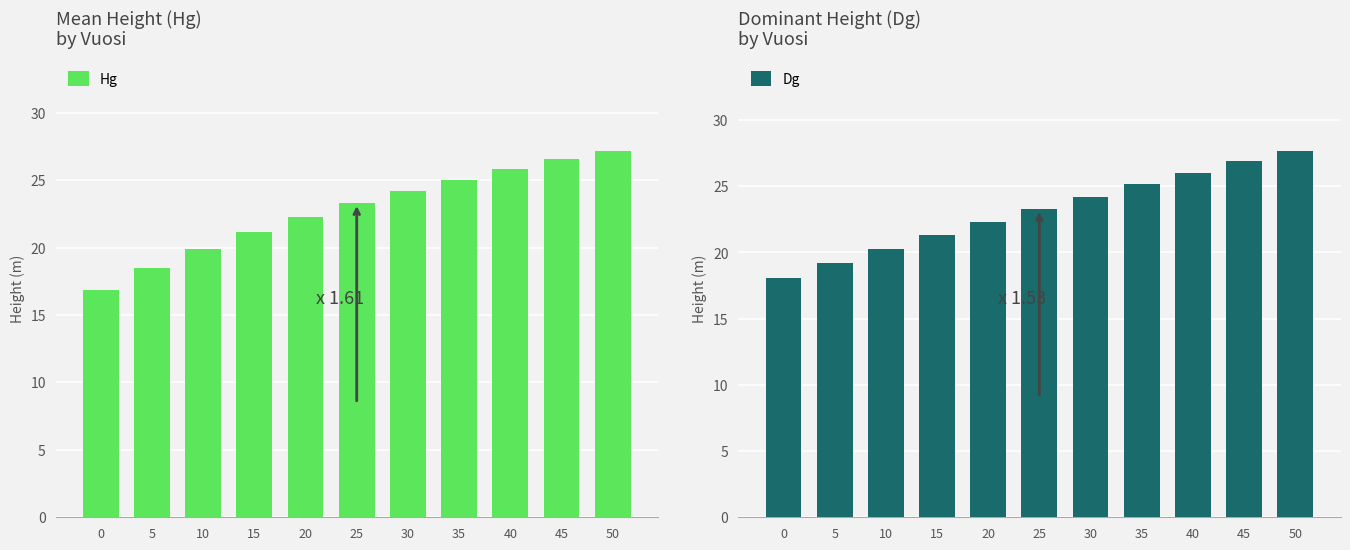

How many categories are shown in the chart?

11